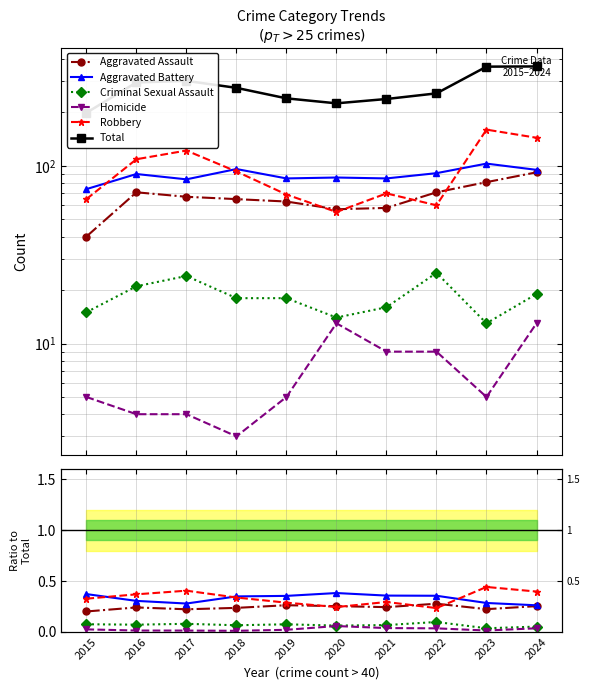

At which category is the sum across all series the highest?

2024